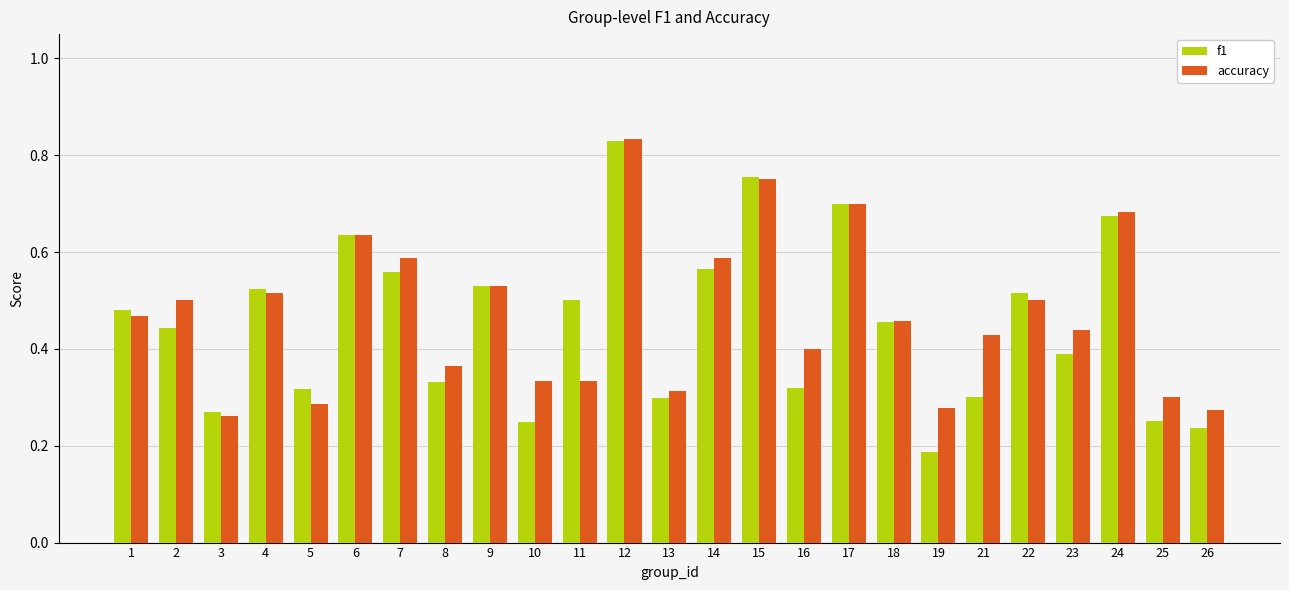

How many groups of bars are there?

25